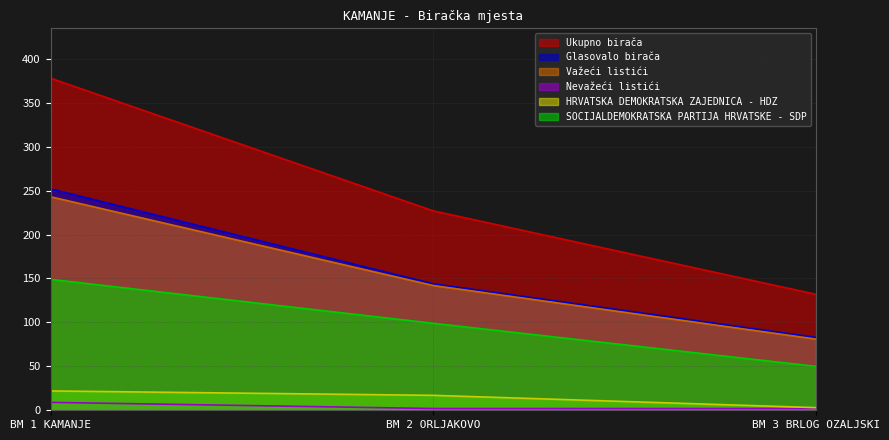

Which category has the lowest value across all series?

BM 2 ORLJAKOVO